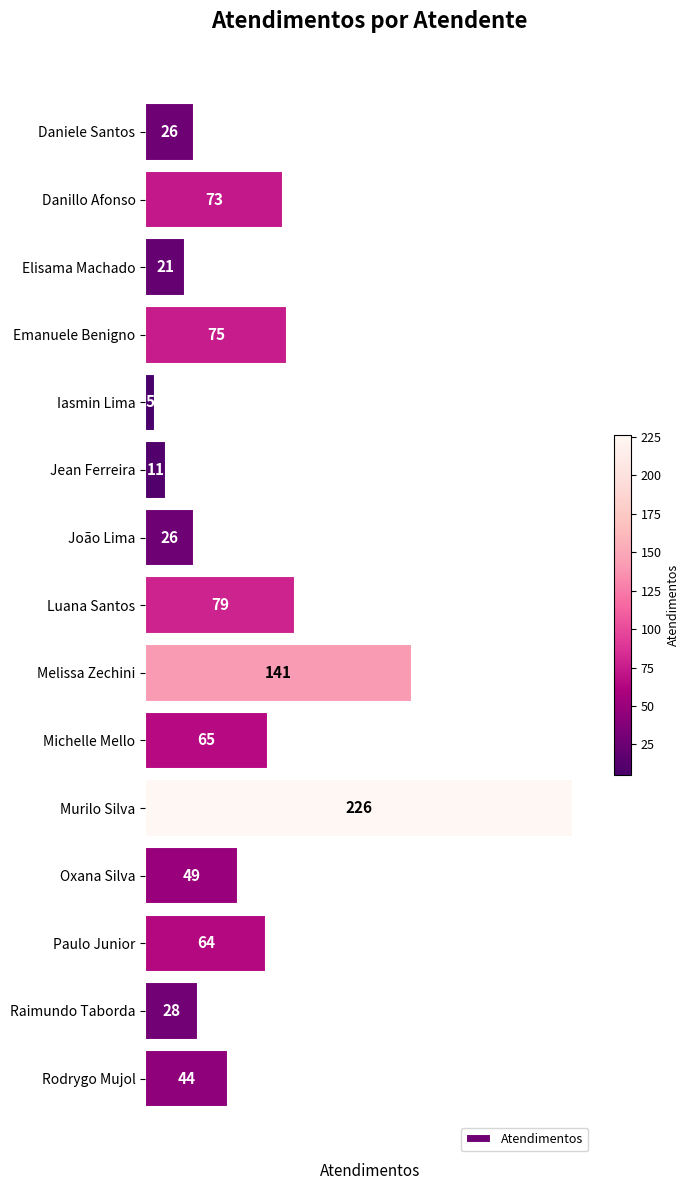

The value at Murilo Silva is 226. True or false?

True